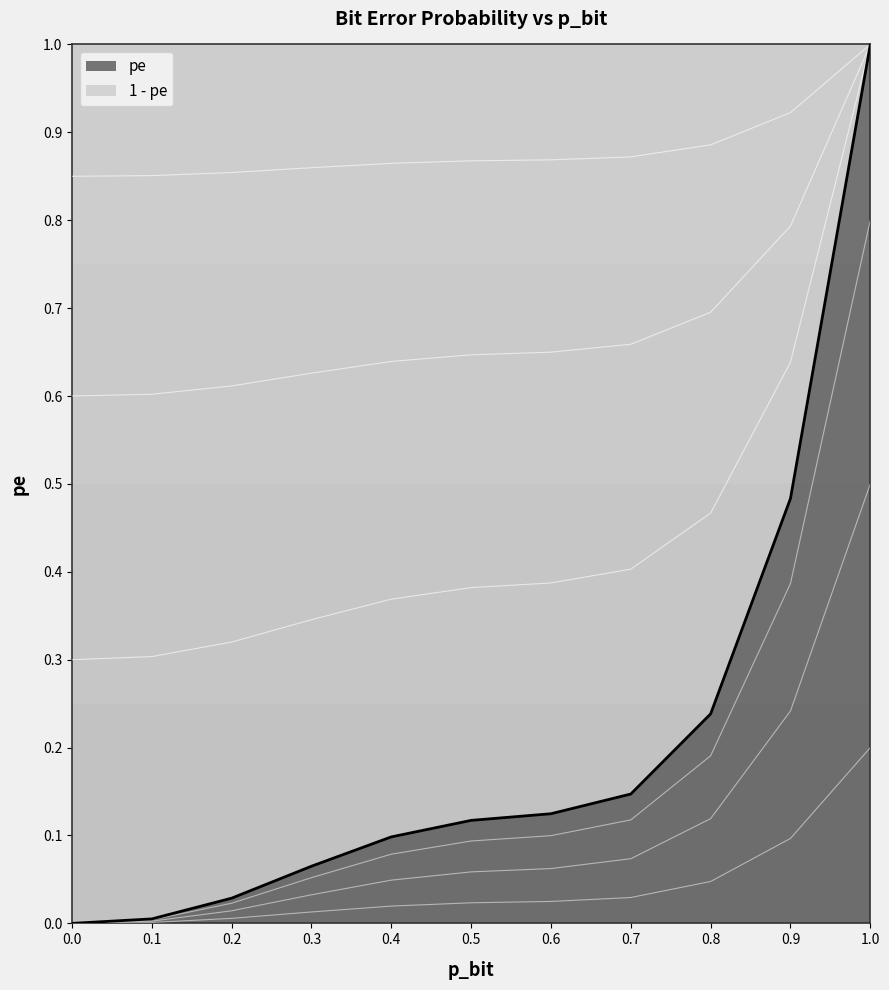

What is the average value?

0.2